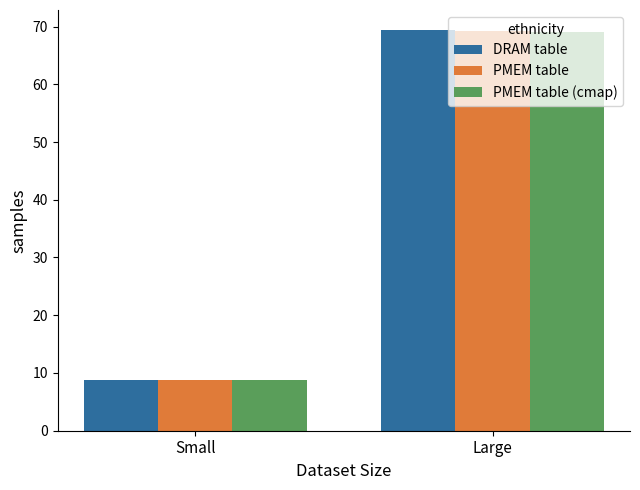

At which category does the chart reach its peak across all series?

Large